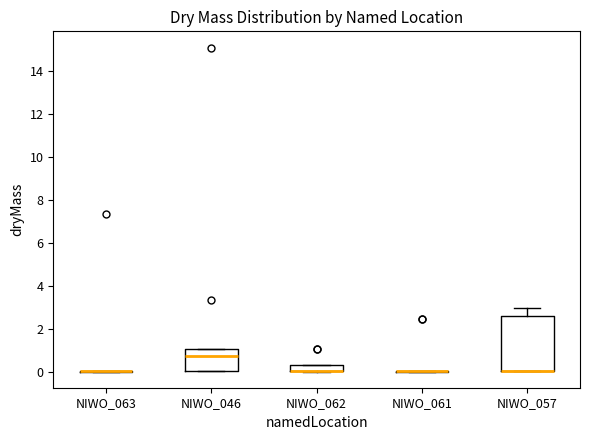

Which box is the tallest, from its lower edge to its upper edge?

NIWO_057